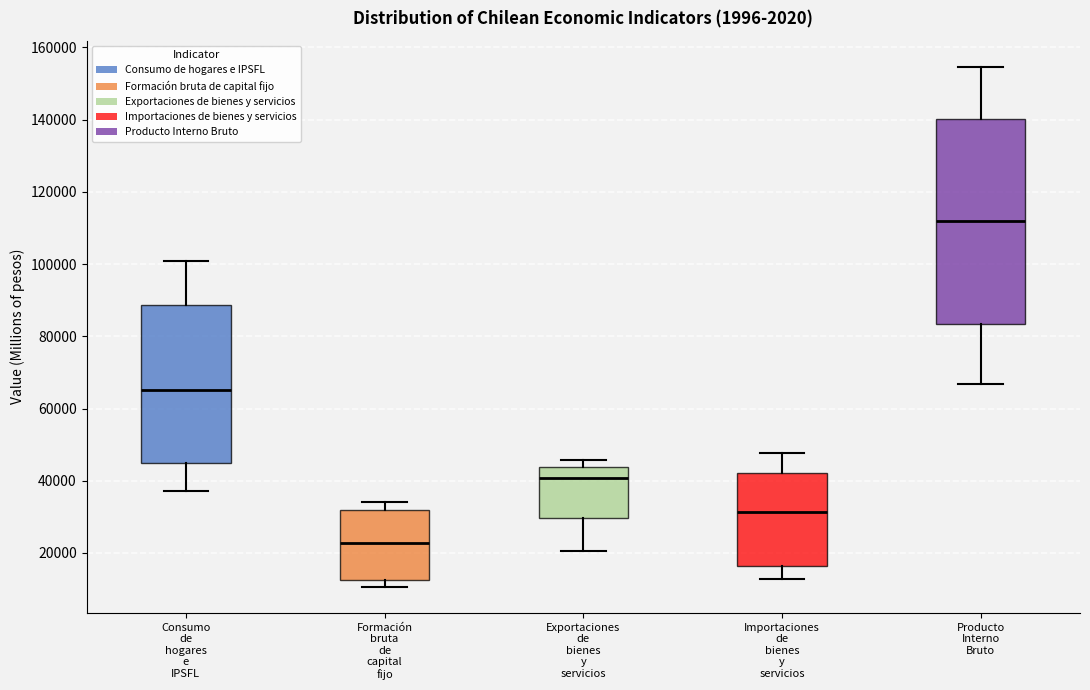

Where does the lower whisker of the box for Importaciones de bienes y servicios end on the y-axis? The values are not printed on the chart, so give them approximately, as read against the axis.

12000